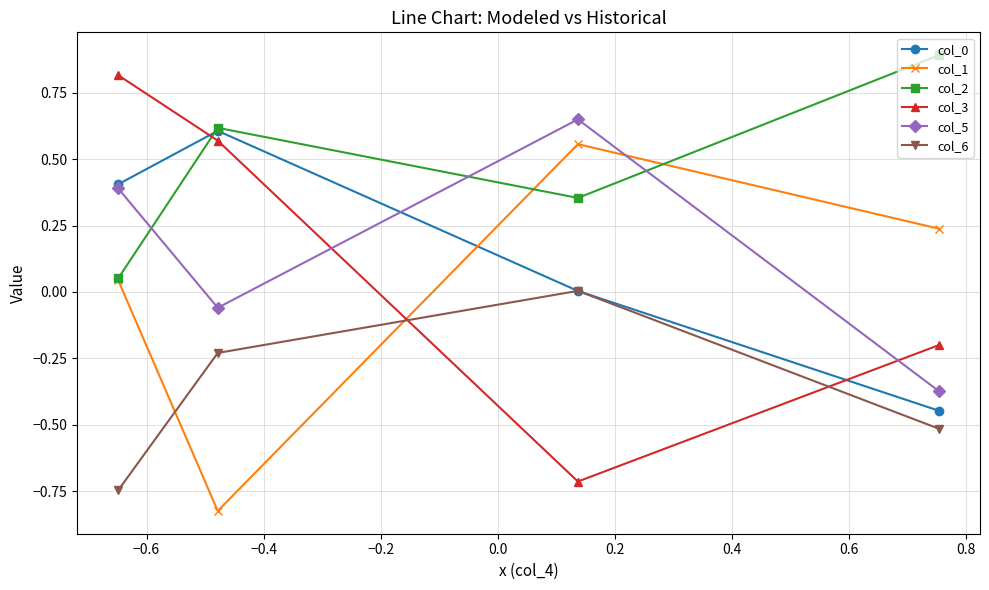

How many times do col_5 and col_1 cross each other?

1